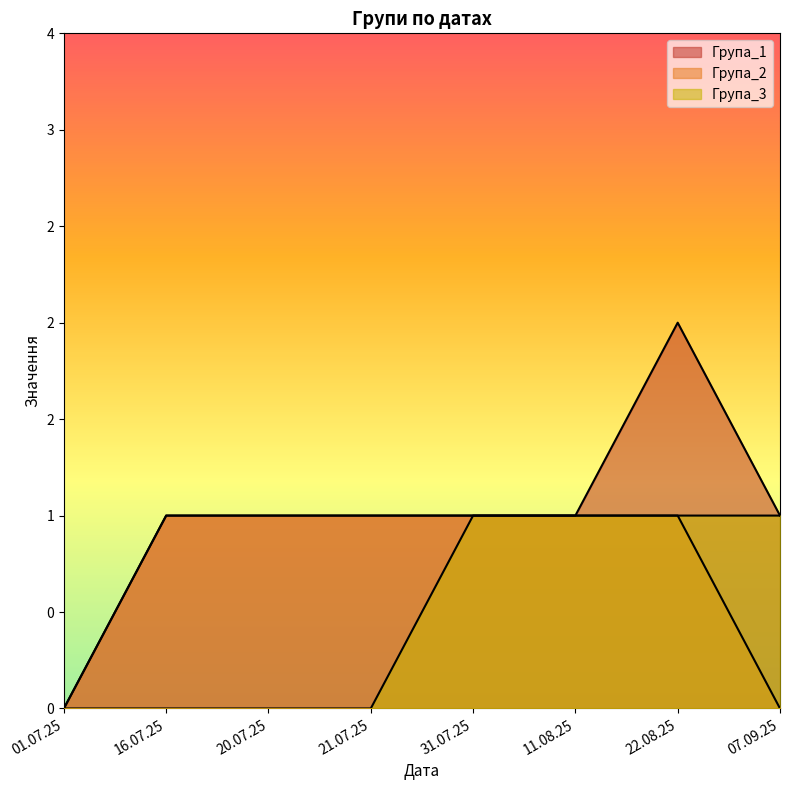

Which category has the lowest value in the Група_1 series?

01.07.25